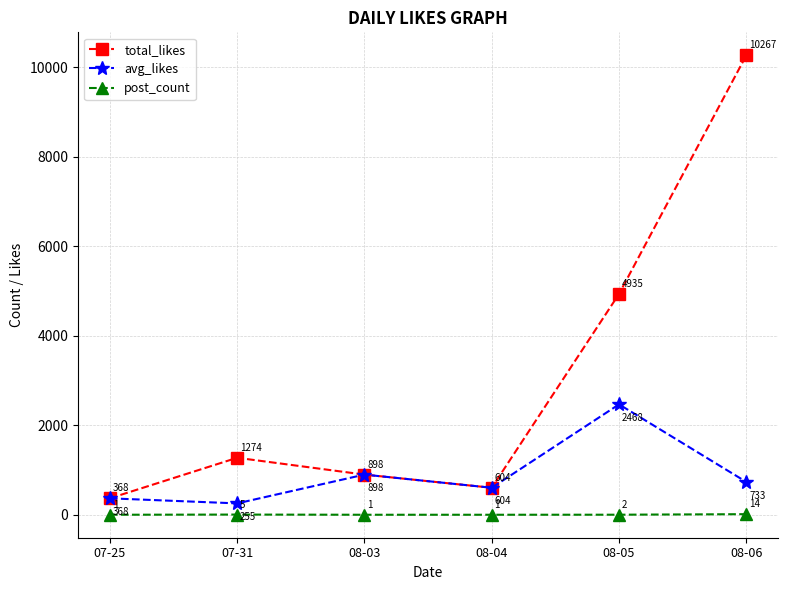

Which series has the largest range (max minus min)?

total_likes